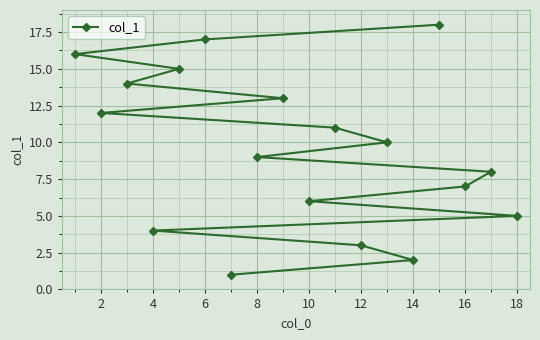

What is the difference between the second highest and second lowest values?

15